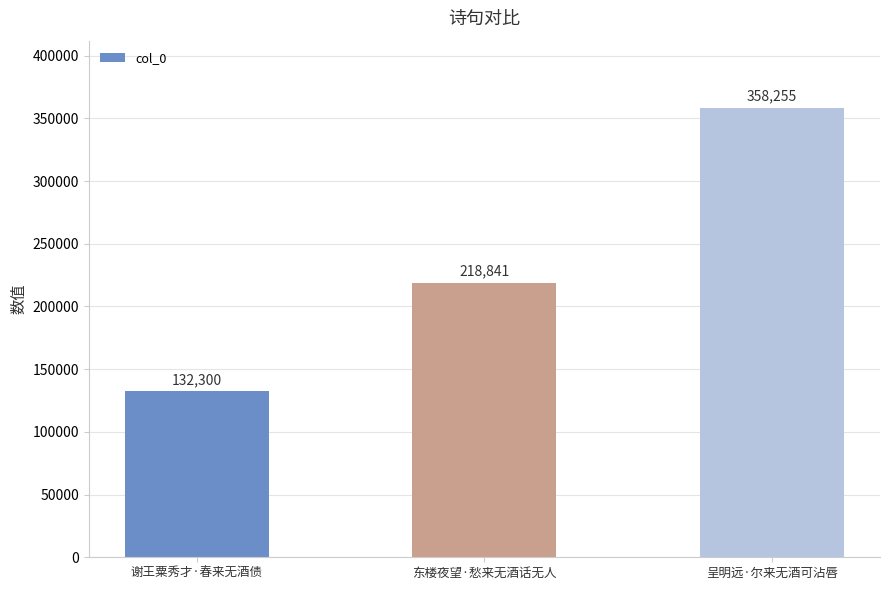

Count the values in the range 132300 to 358255.

3